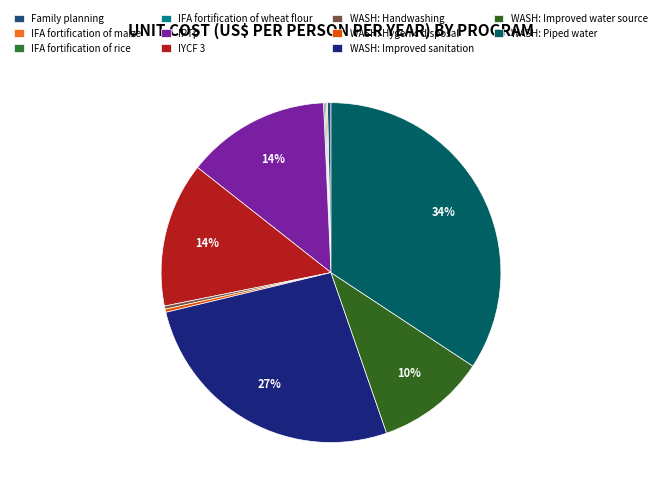

Rank the categories by value from highest to lowest.

WASH: Piped water, WASH: Improved sanitation, IYCF 3, IPTp, WASH: Improved water source, Family planning, WASH: Handwashing, WASH: Hygenic disposal, IFA fortification of maize, IFA fortification of rice, IFA fortification of wheat flour